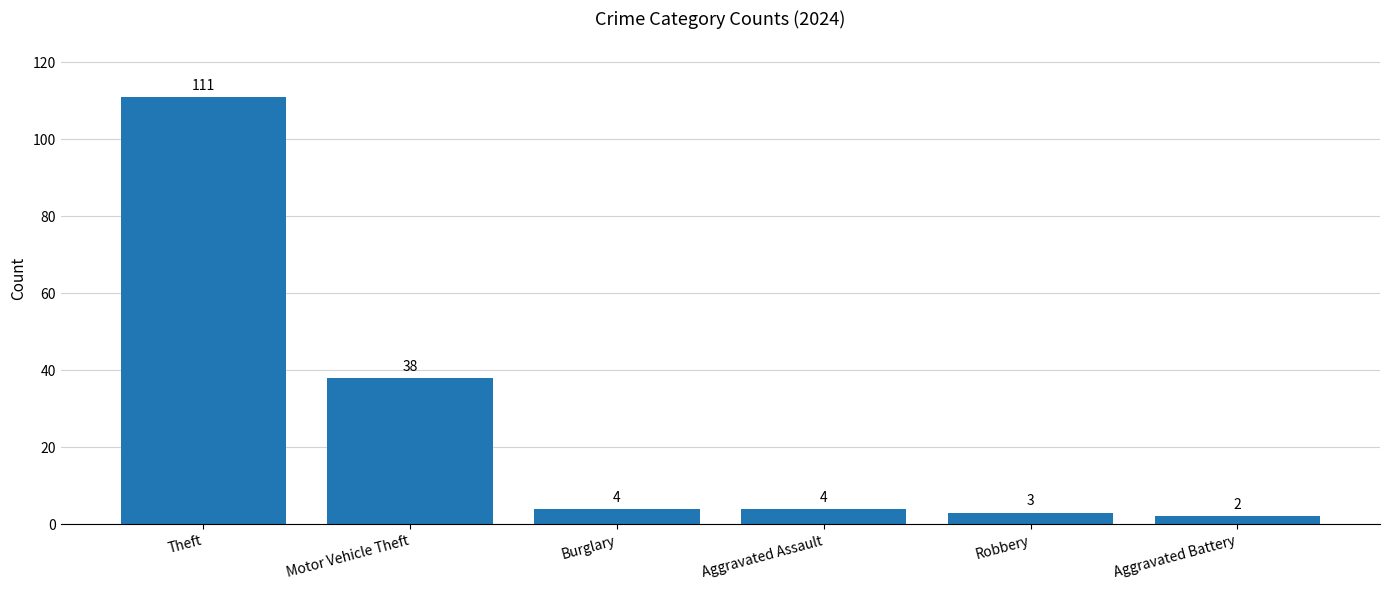

How many bars are there in total?

6